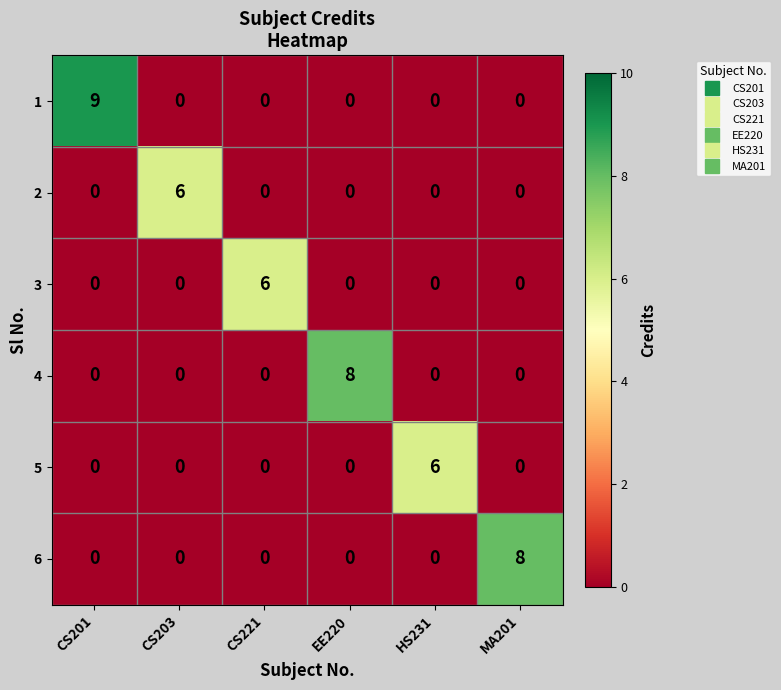

What is the spread (max minus min) of values at CS203?

6